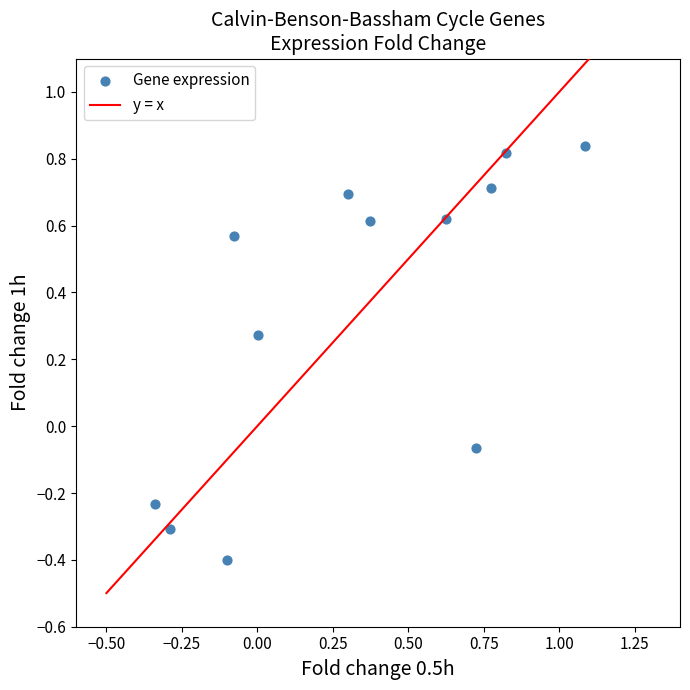

What is the range of Y values (max minus min)?

1.2